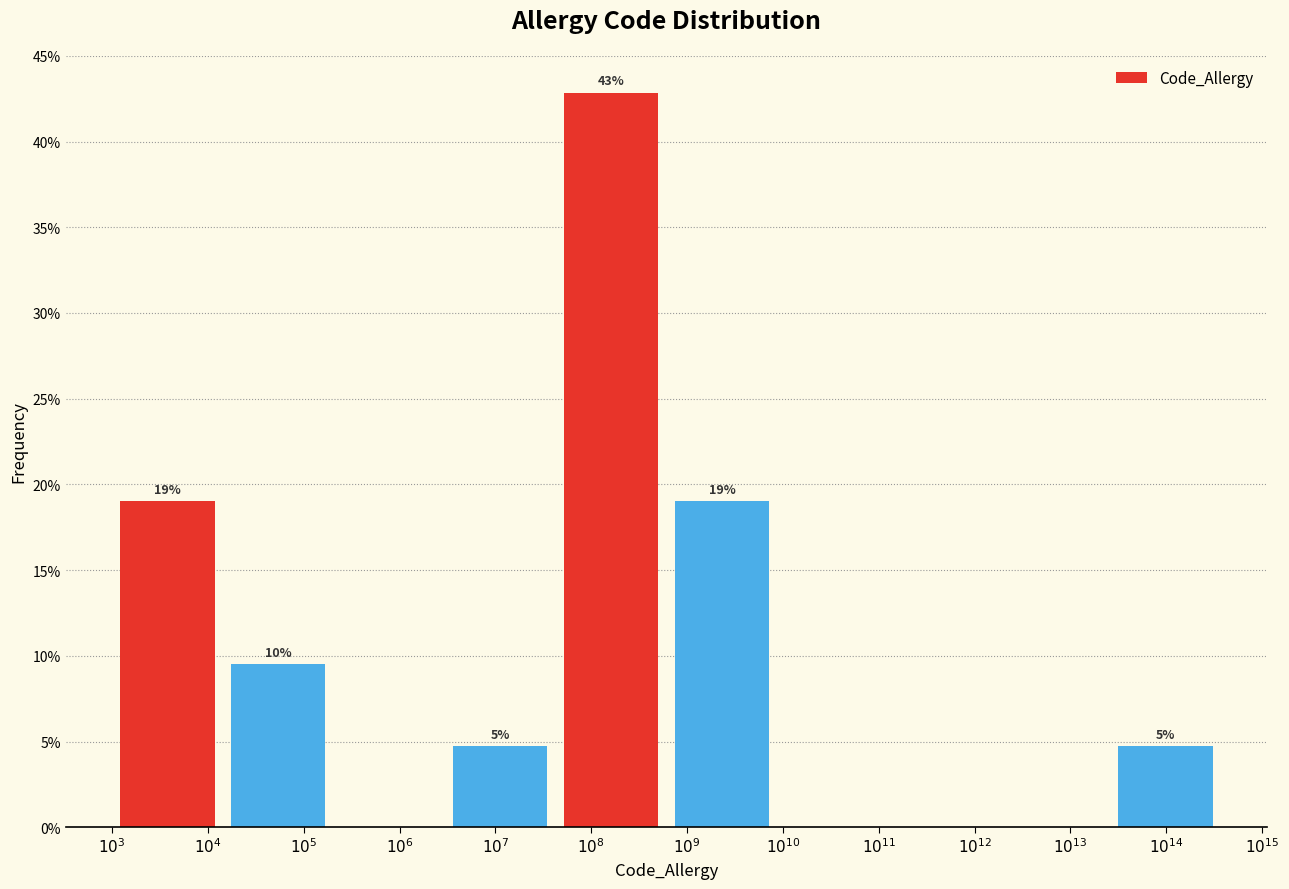

What is the maximum value shown in the chart?

42.9